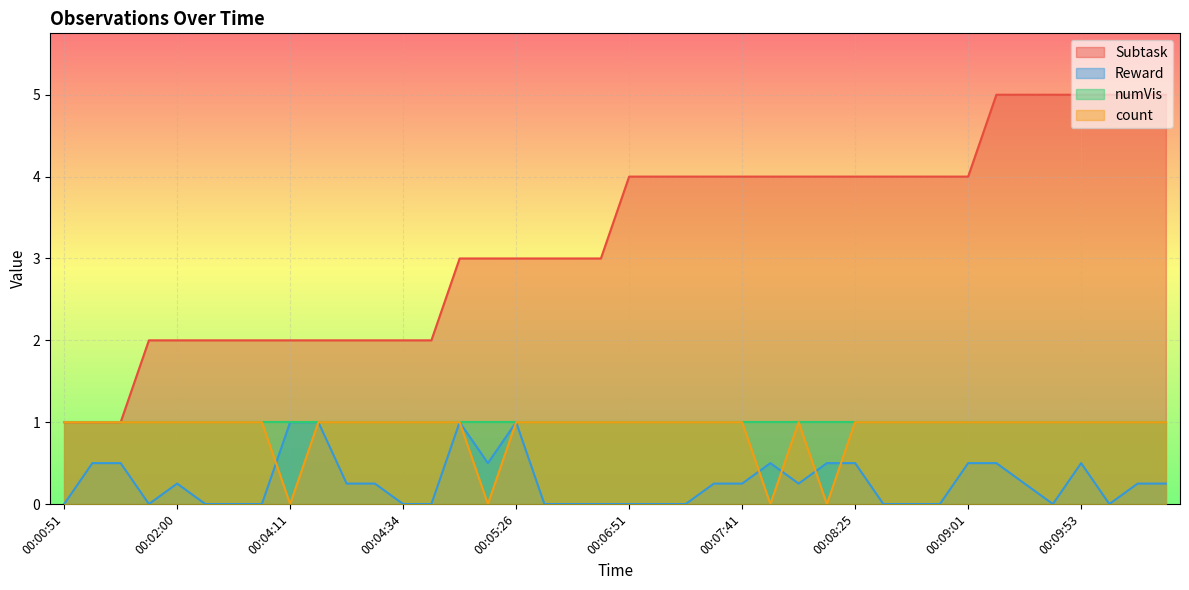

What position from the right is 00:10:13?

2